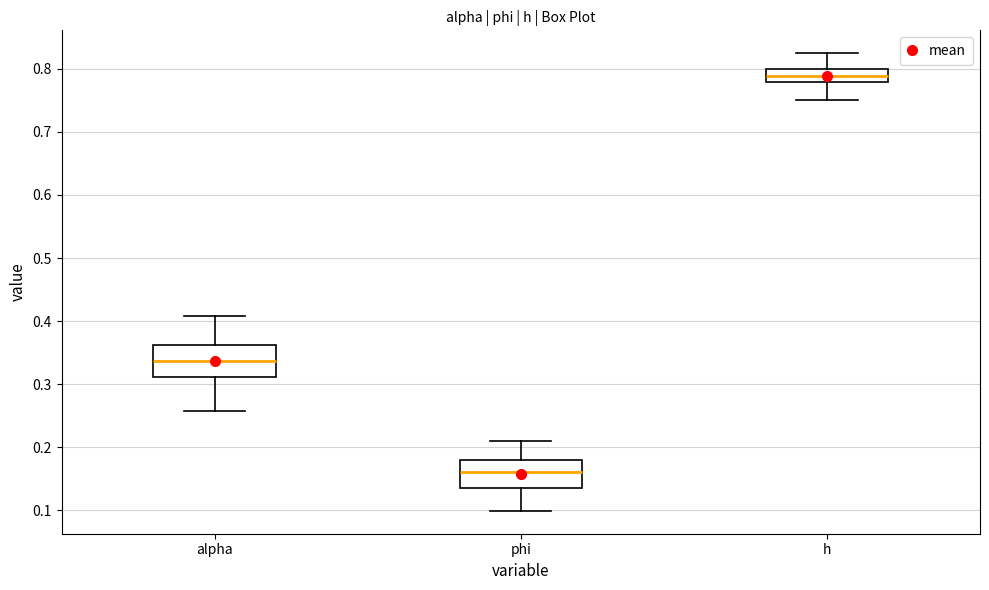

Which box has the lowest median line?

phi